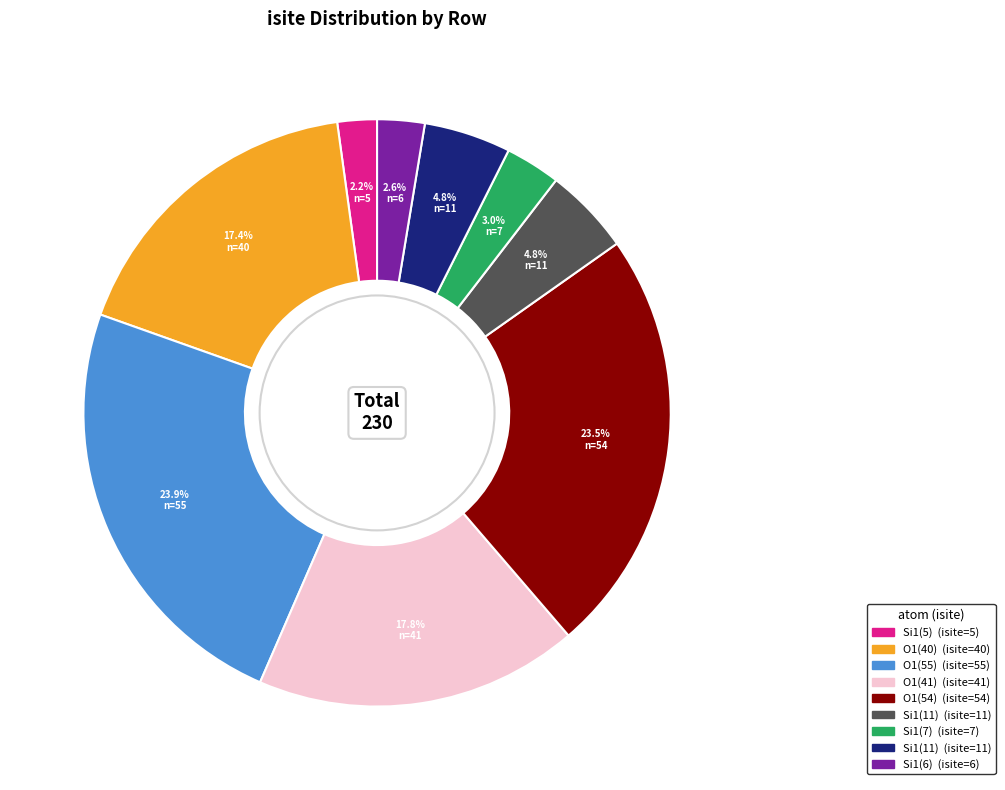

To the nearest percent, what is the difference between the largest and smallest slice percentages?

22%